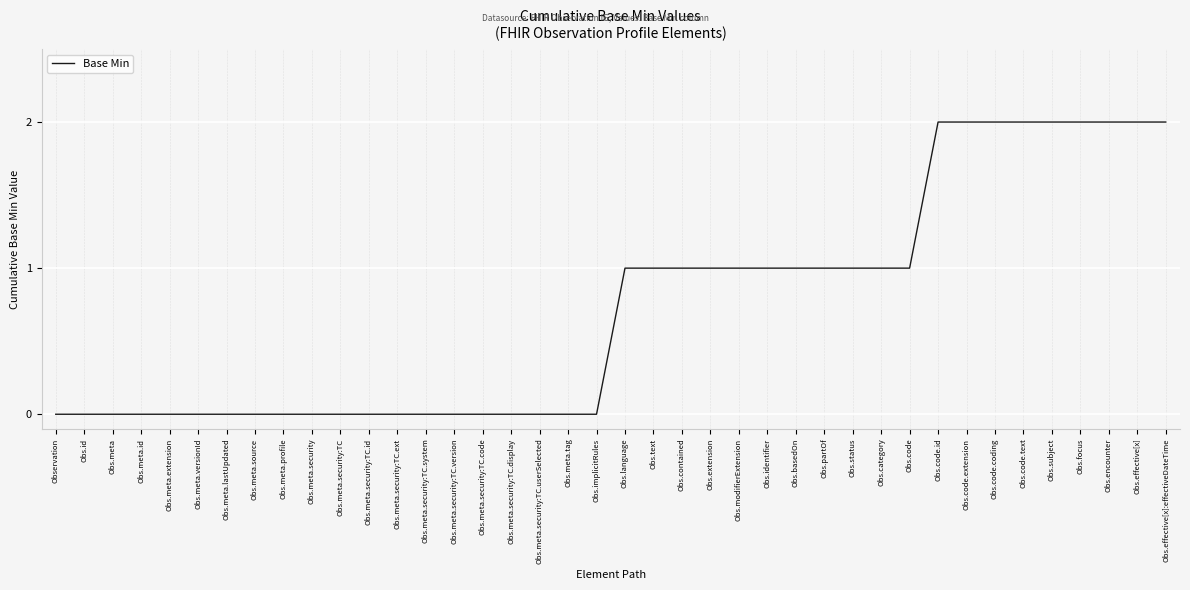

What position from the left is Obs.meta.security:TC?

11